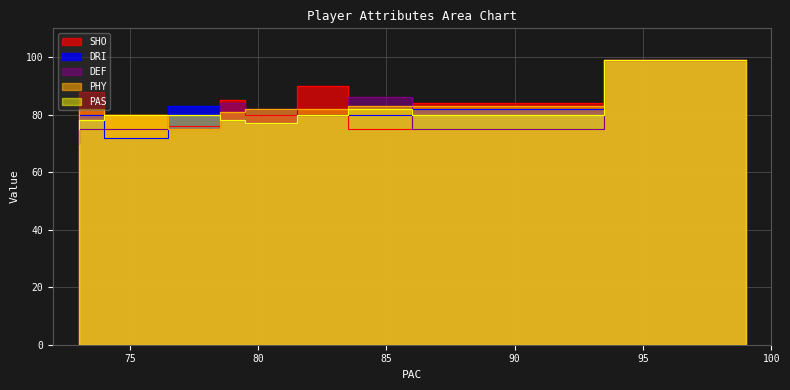

In DRI, how many points are higher than both neighbors (excluding endpoints)?

4